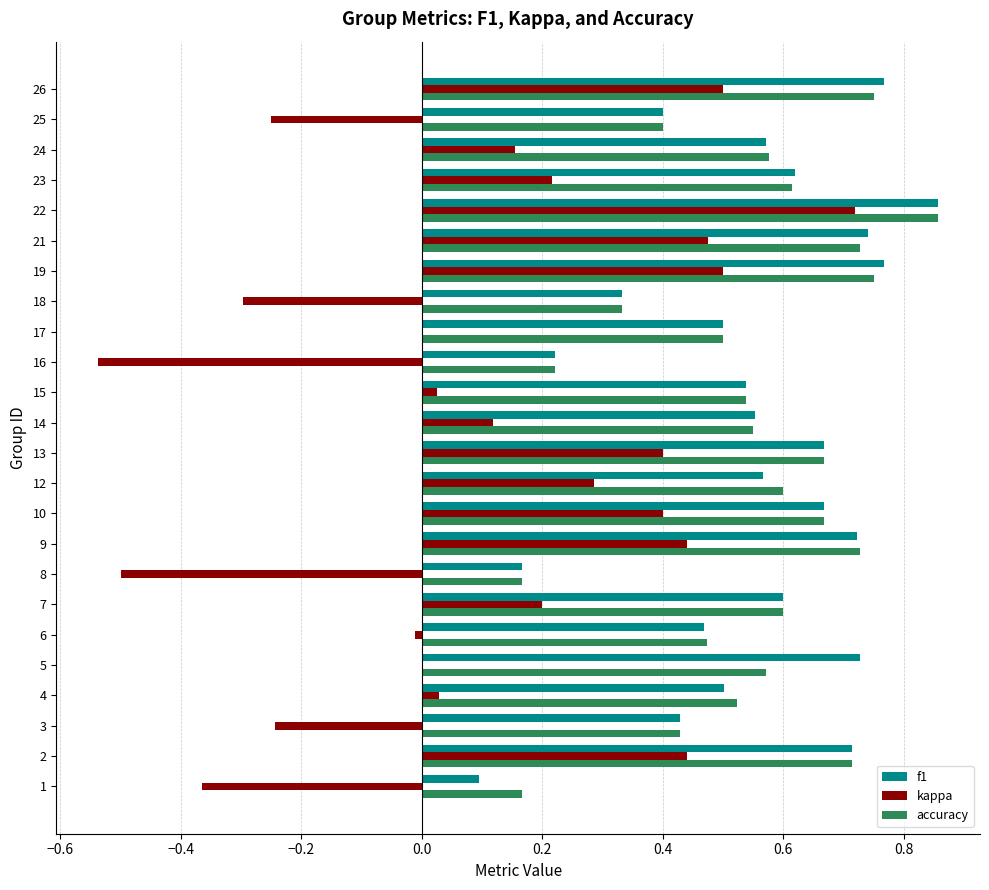

What is the sum of all f1 values?

13.2